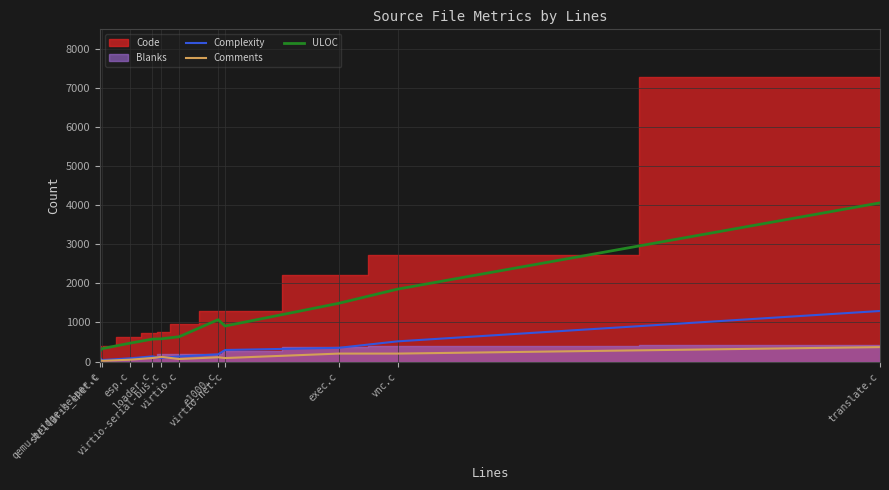

What is the minimum value for Complexity?

38